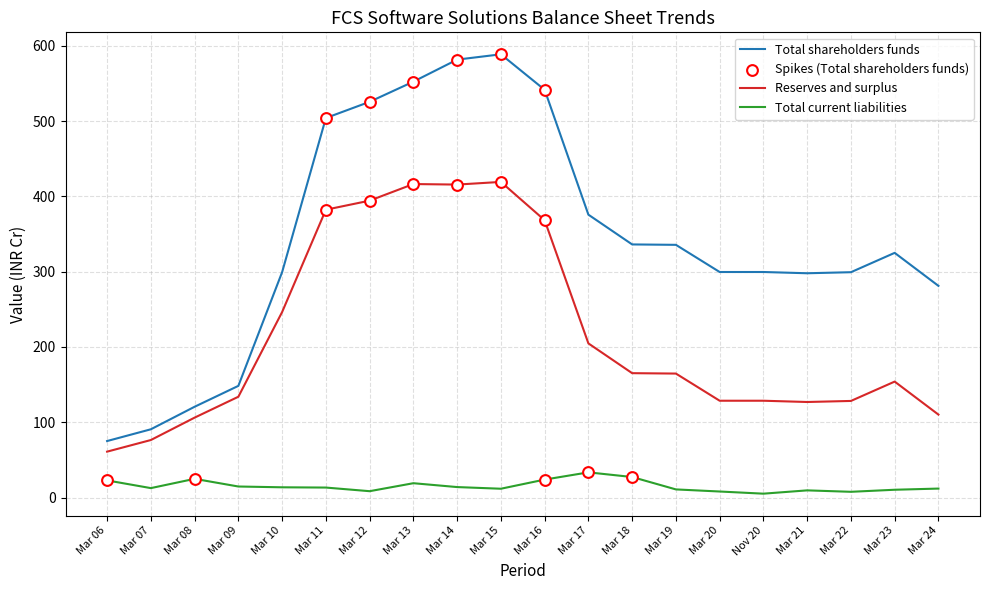

Which series has the largest range (max minus min)?

Total shareholders funds